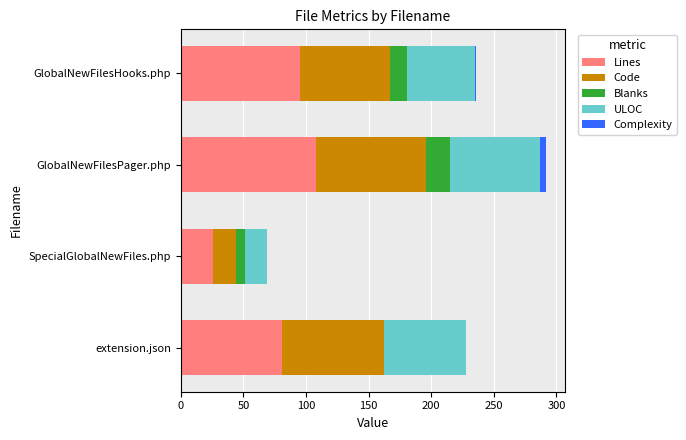

The Lines series shows 108 at GlobalNewFilesPager.php. True or false?

True